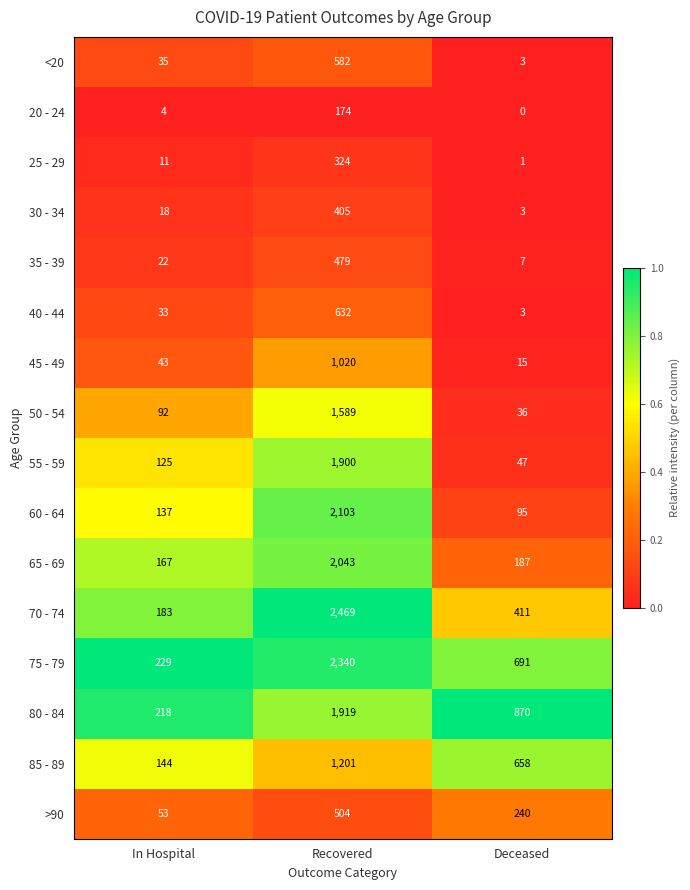

The value of 70 - 74 at Deceased is 713. True or false?

False